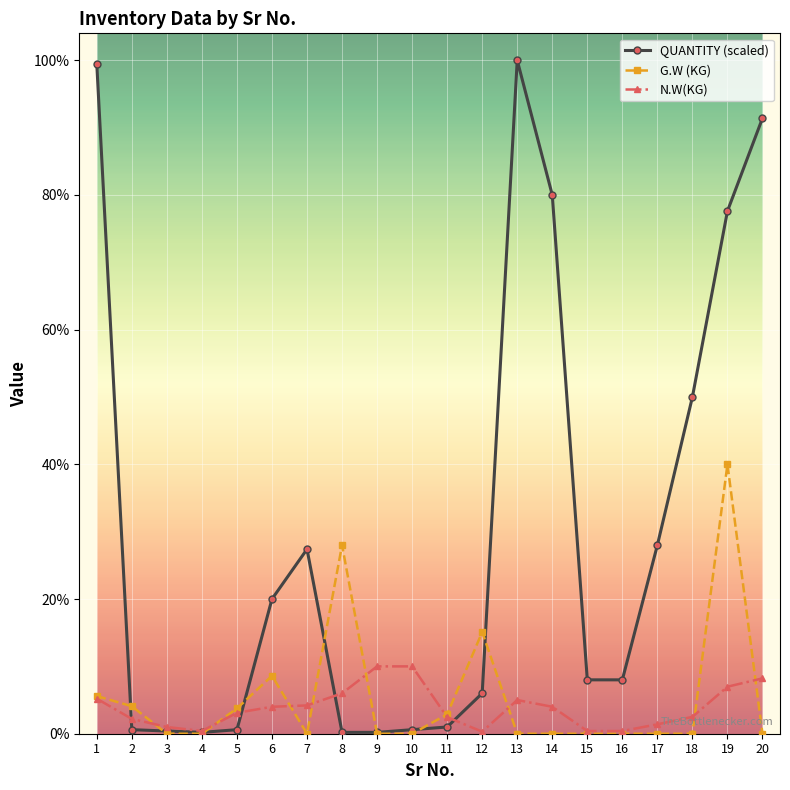

What are all the series names shown in the legend?

QUANTITY (scaled), G.W (KG), N.W(KG)